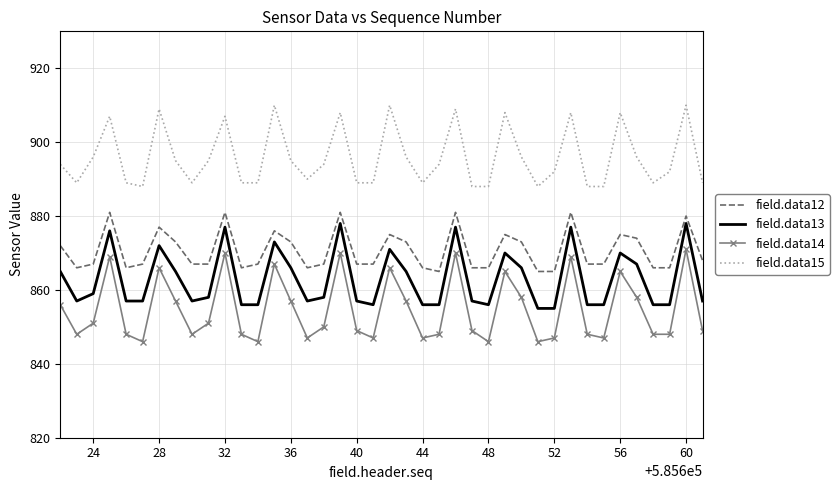

Rank the series by their maximum value, from lowest to highest.

field.data14, field.data13, field.data12, field.data15